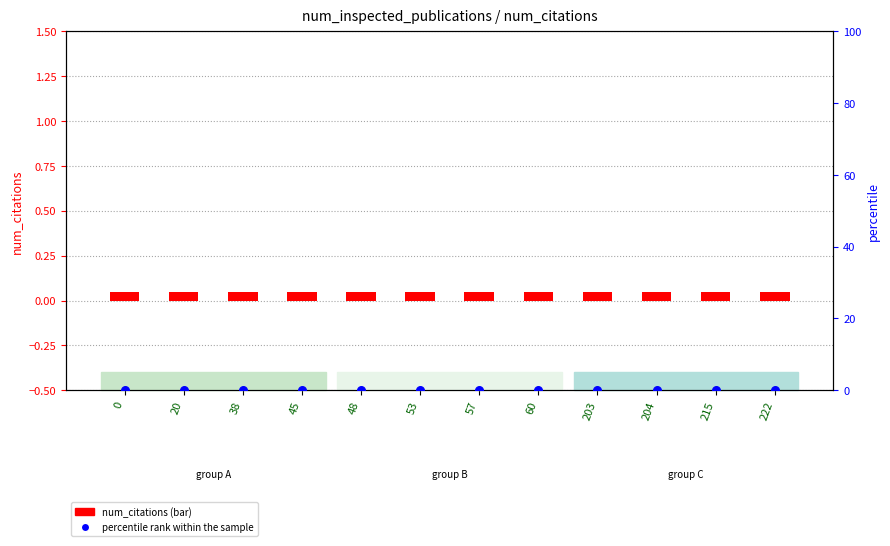

At how many categories does at least one series exceed 0?

12